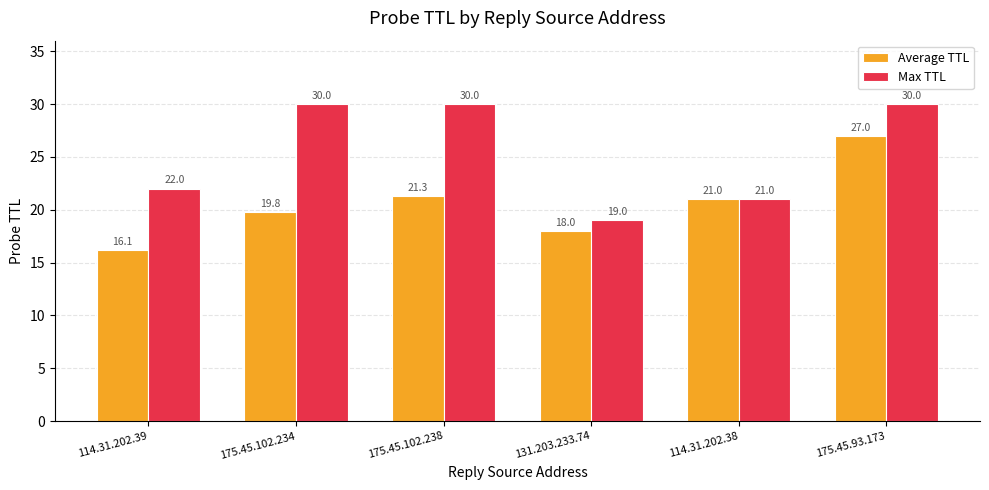

Is it true that Average TTL equals 21.0 at 114.31.202.38?

True